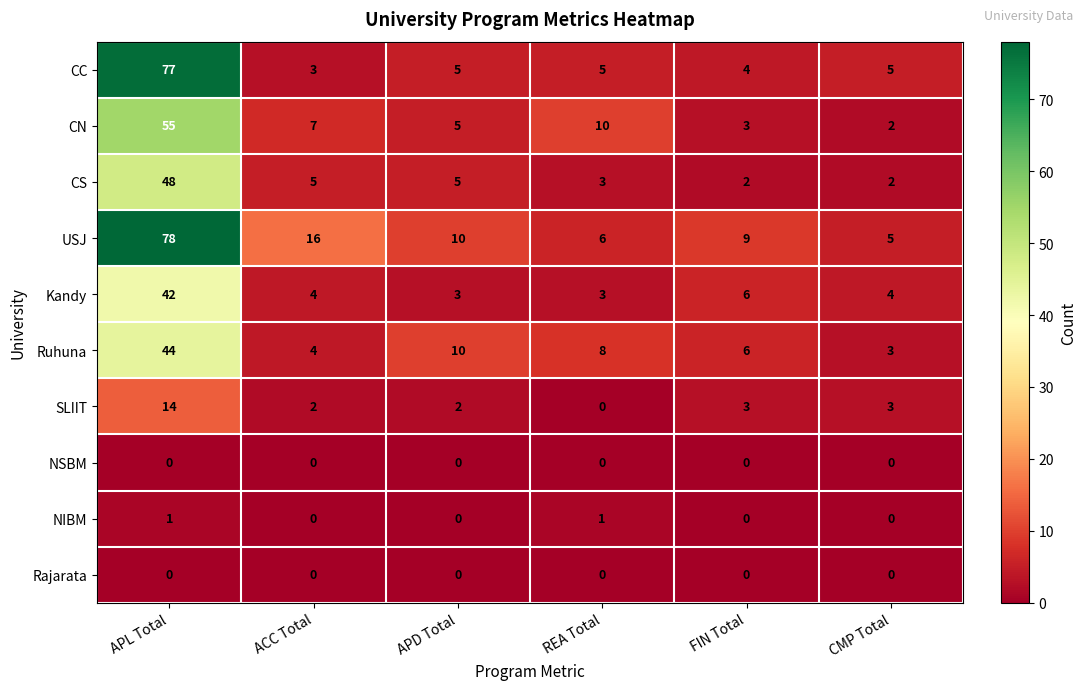

What is the difference between the highest and lowest values at FIN Total?

9